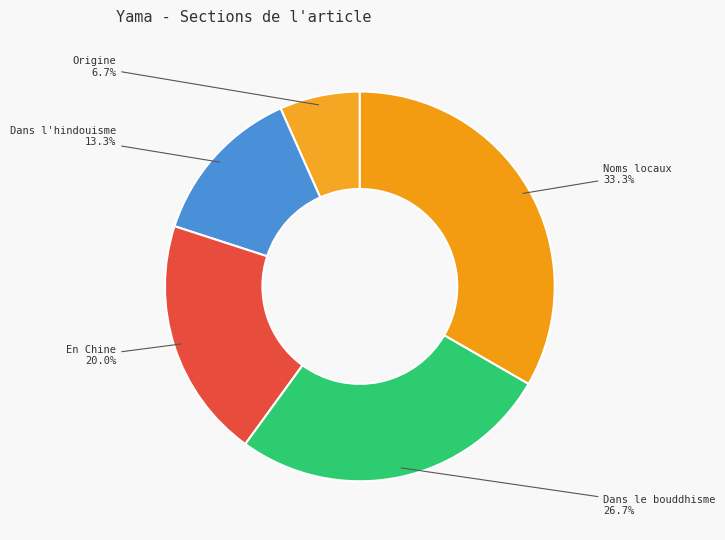

To the nearest percent, what percentage of the pie is Noms locaux?

33%